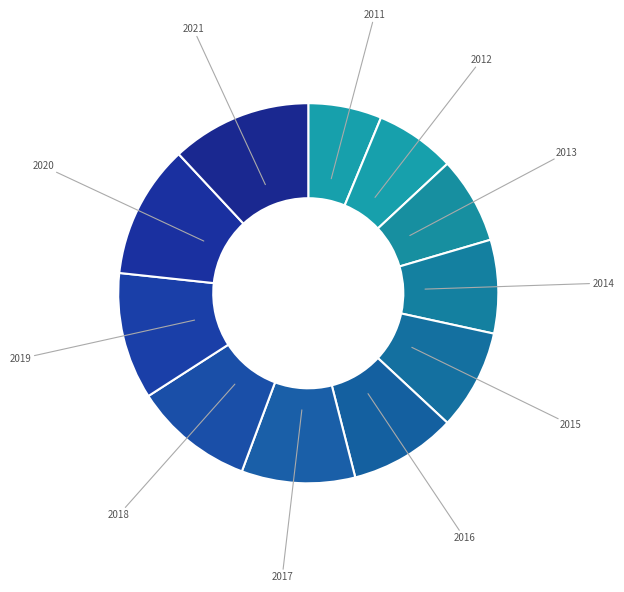

Do 2020 and 2017 together represent more than half of the pie?

No